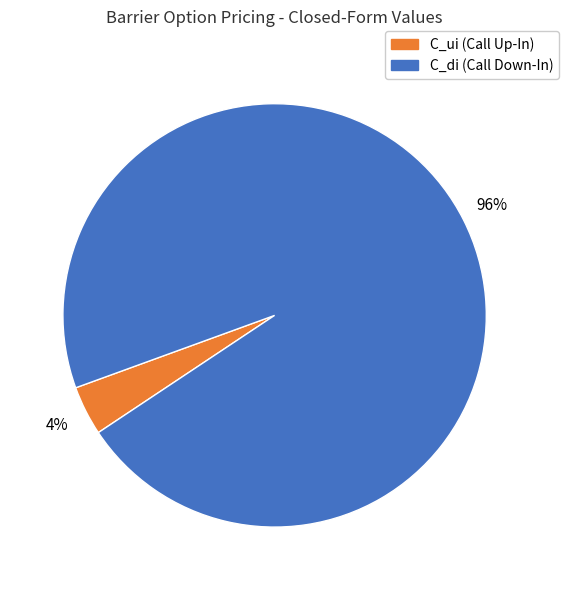

Is C_di (Call Down-In) the majority of the pie?

Yes